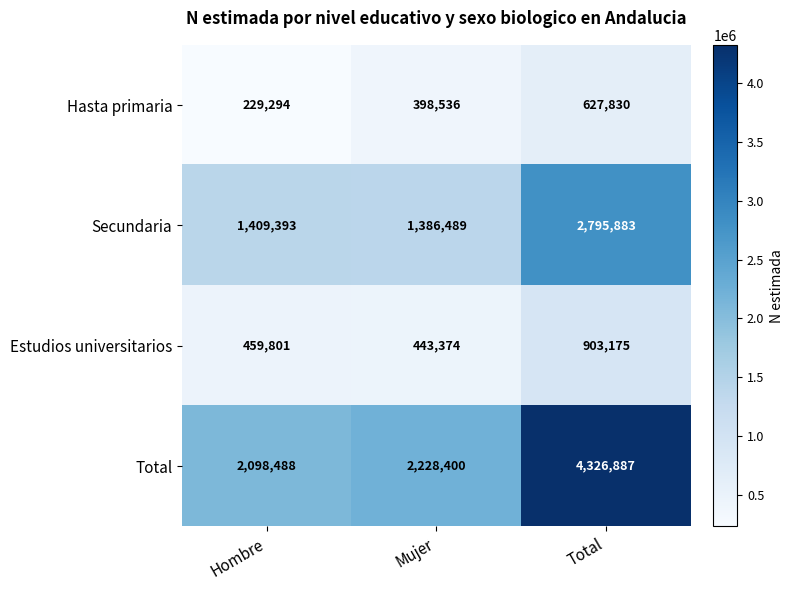

What is the approximate value of Total at Hombre, to the nearest 10?

2098490